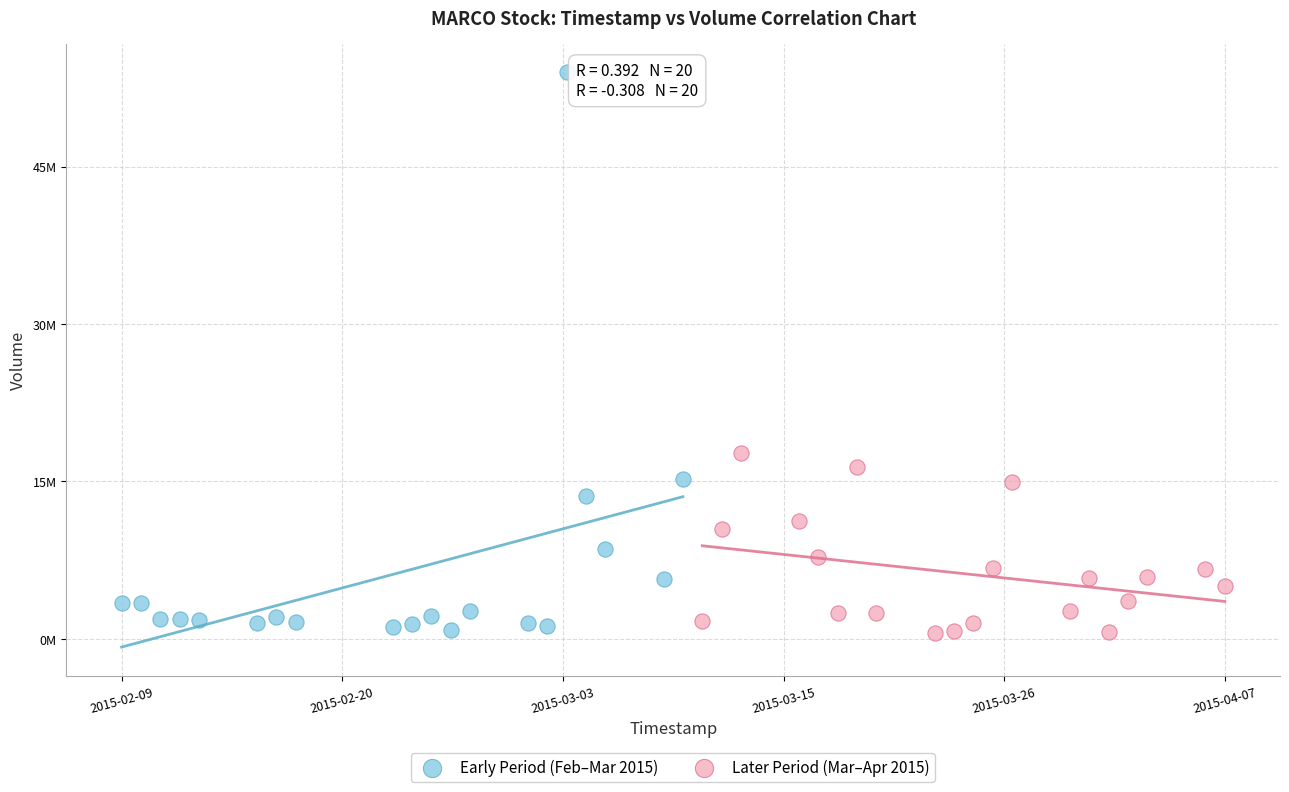

What are all the series names shown in the legend?

Early Period (Feb–Mar 2015), Later Period (Mar–Apr 2015)